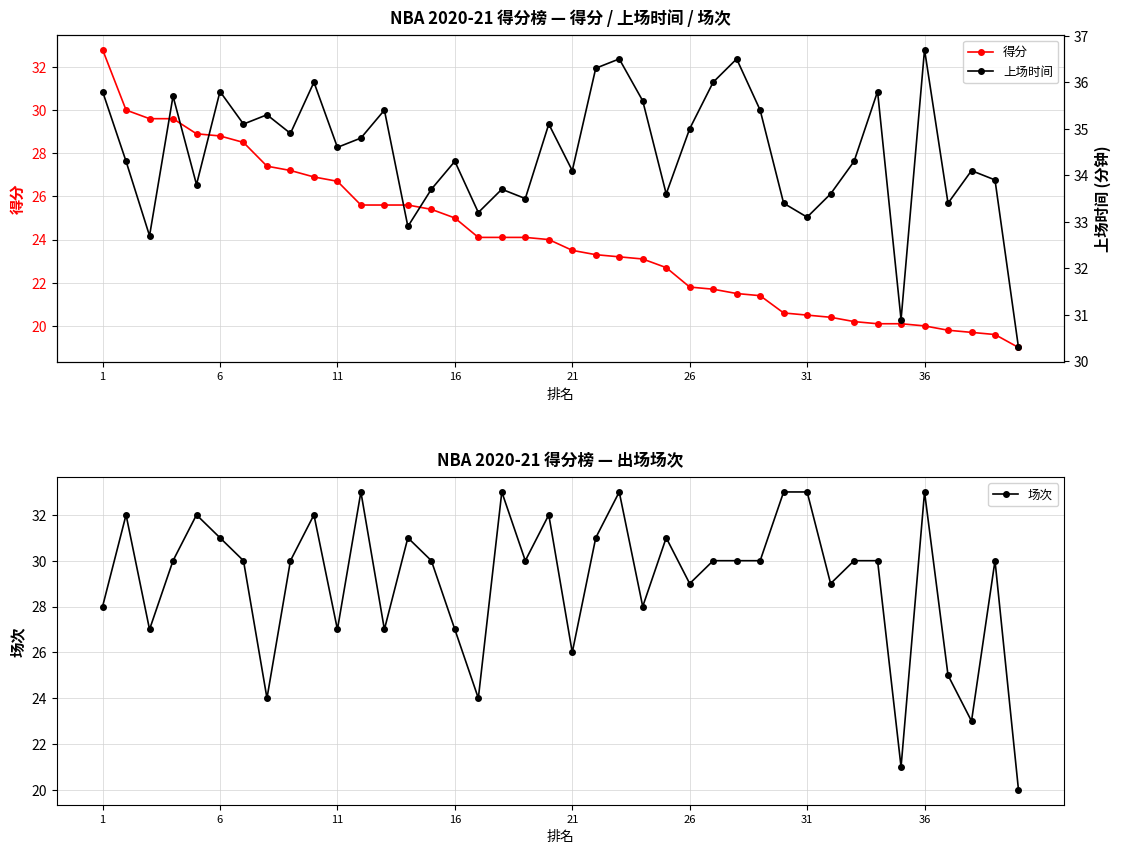

How many times do 场次 and 得分 cross each other?

7